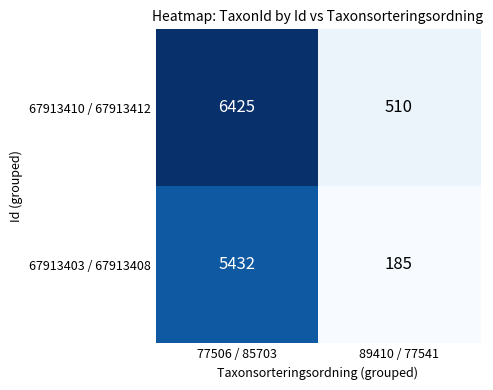

Read the 67913403 / 67913408 value at 89410 / 77541.

185